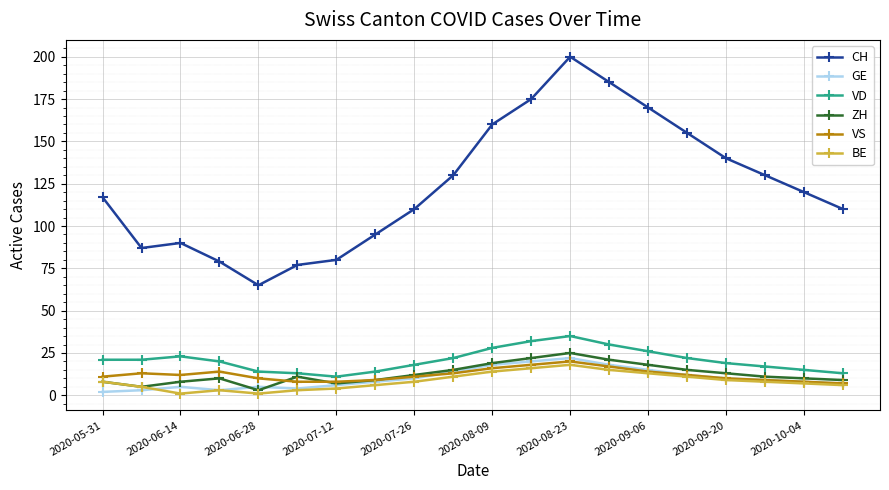

How many categories are shown in the chart?

20